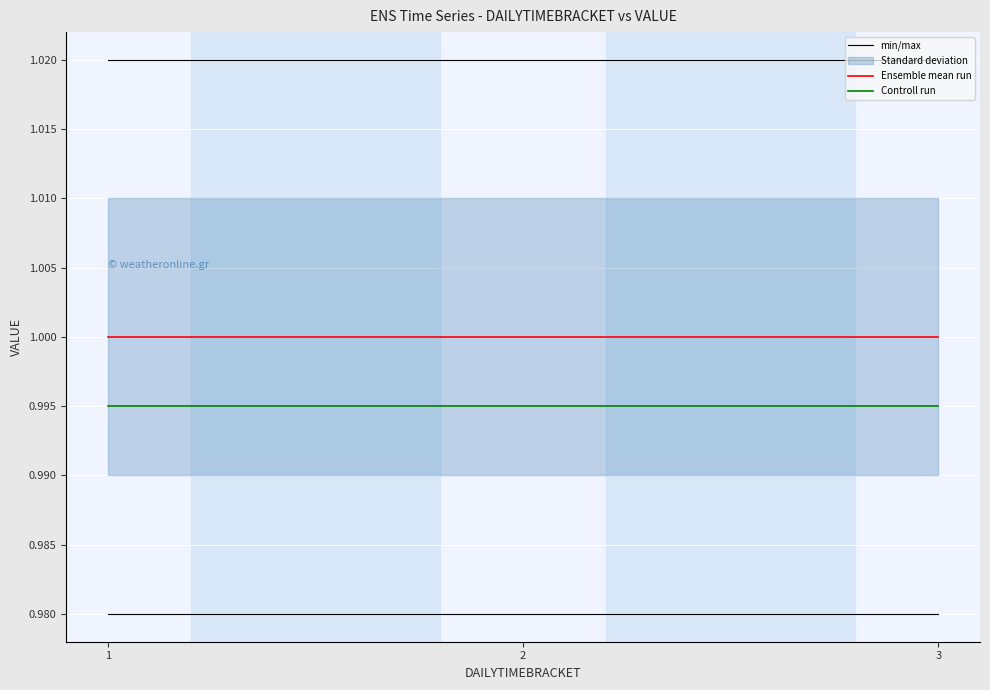

At 2, list the series in order from smallest to largest.

Controll run, Ensemble mean run, min/max